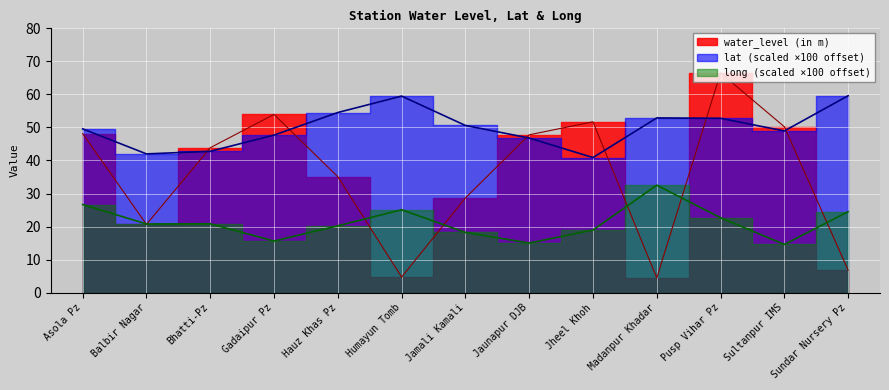

The water_level (in m) series shows 51.7 at Jheel Khoh. True or false?

True